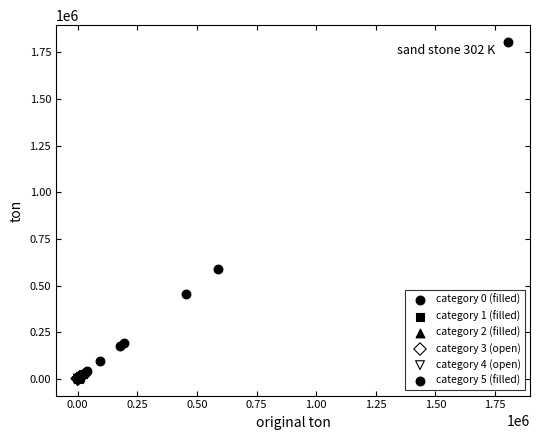

What are all the series names shown in the legend?

category 0 (filled), category 1 (filled), category 2 (filled), category 3 (open), category 4 (open), category 5 (filled)